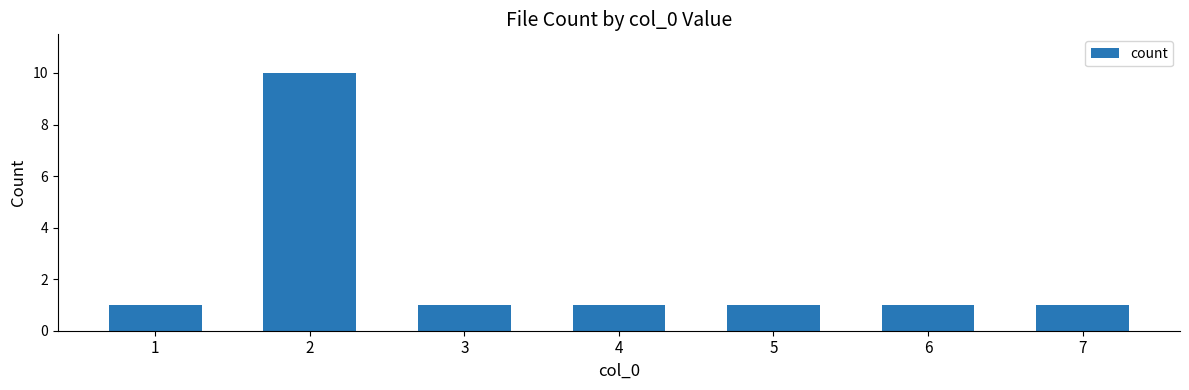

What is the change in value from 1 to 2?

+9